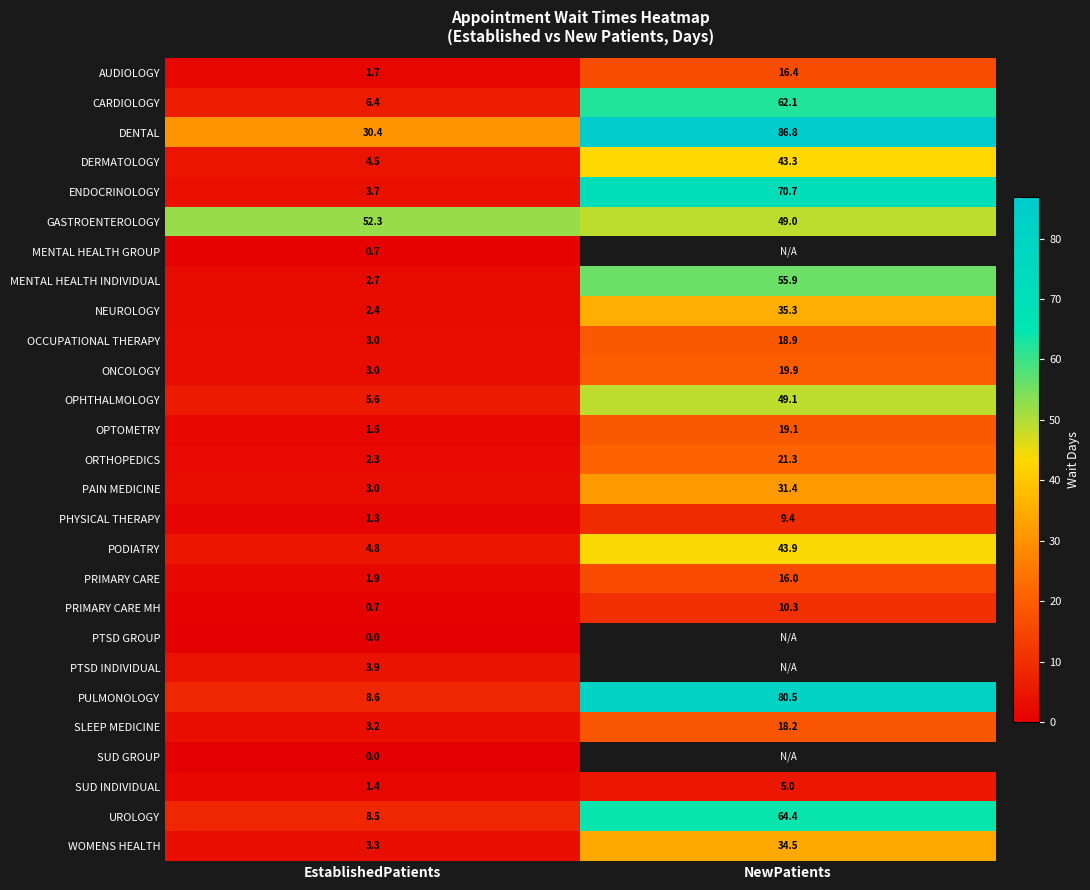

Which label corresponds to the largest value in the chart?

NewPatients